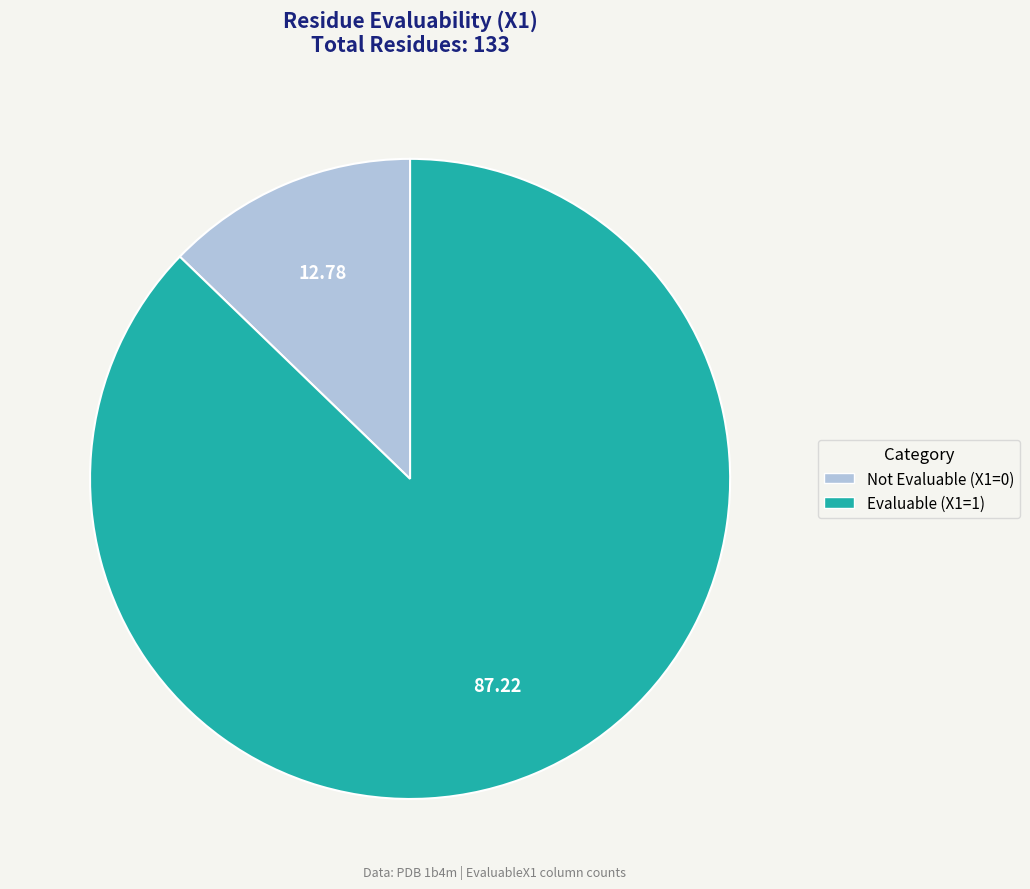

Is the sum of Not Evaluable (X1=0) and Evaluable (X1=1) greater than half?

Yes